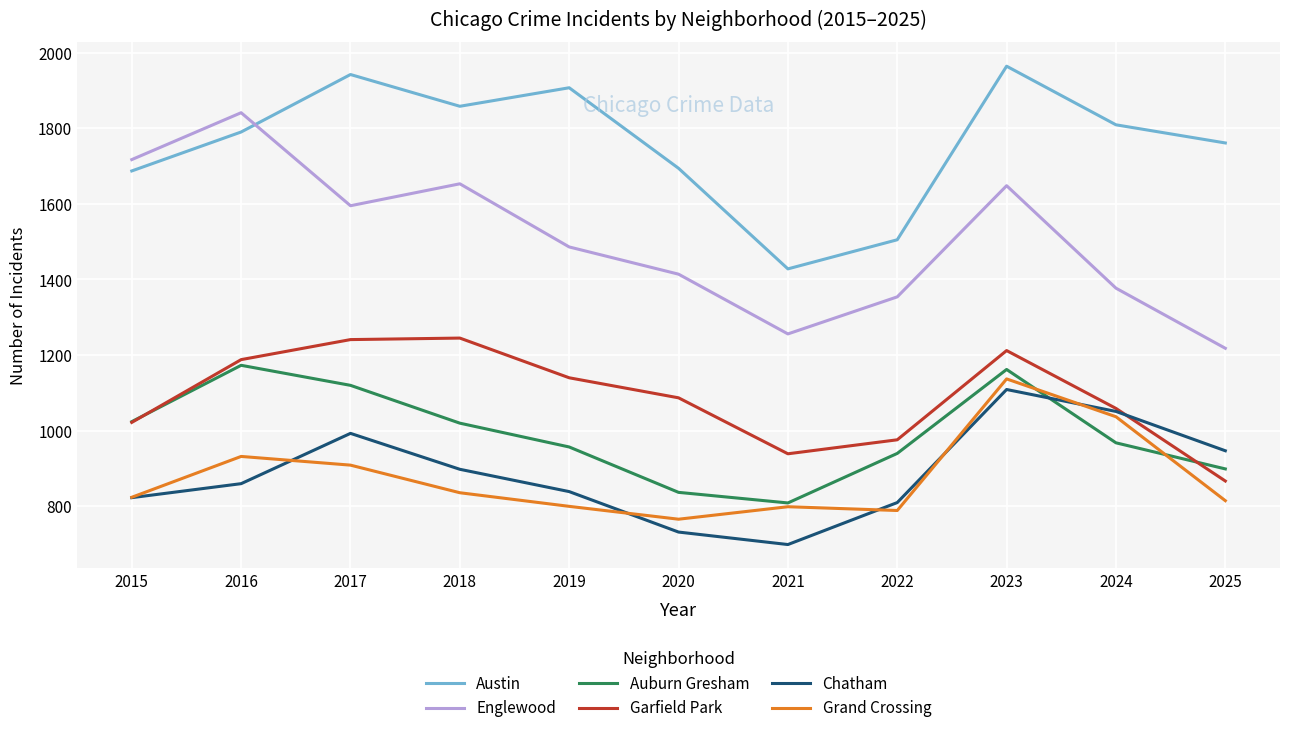

What is the highest value of the Austin series?

1964